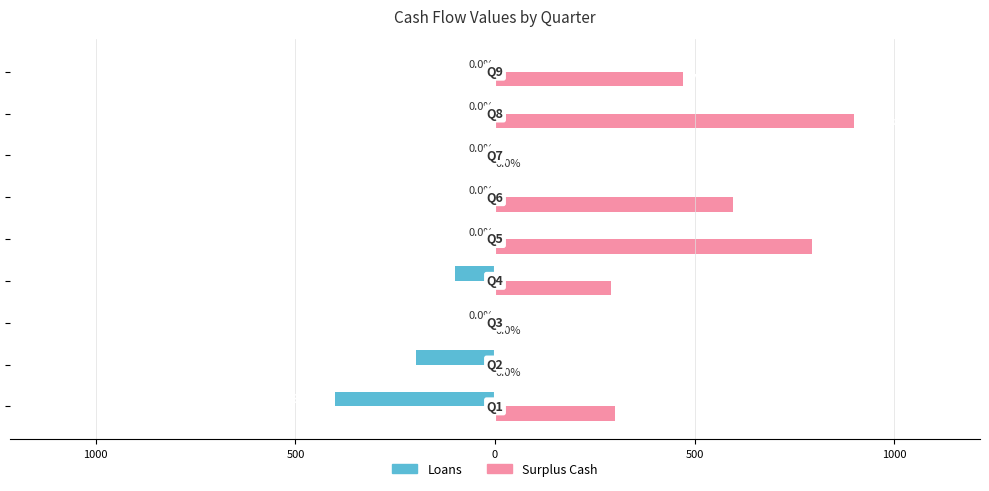

Which series has the largest range (max minus min)?

Surplus Cash